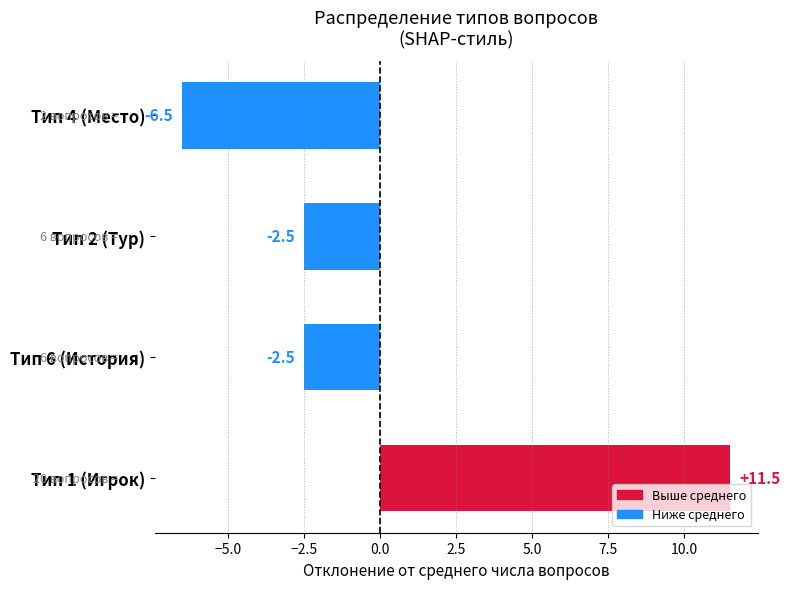

What value does the data have at Тип 4 (Место)?

-6.5